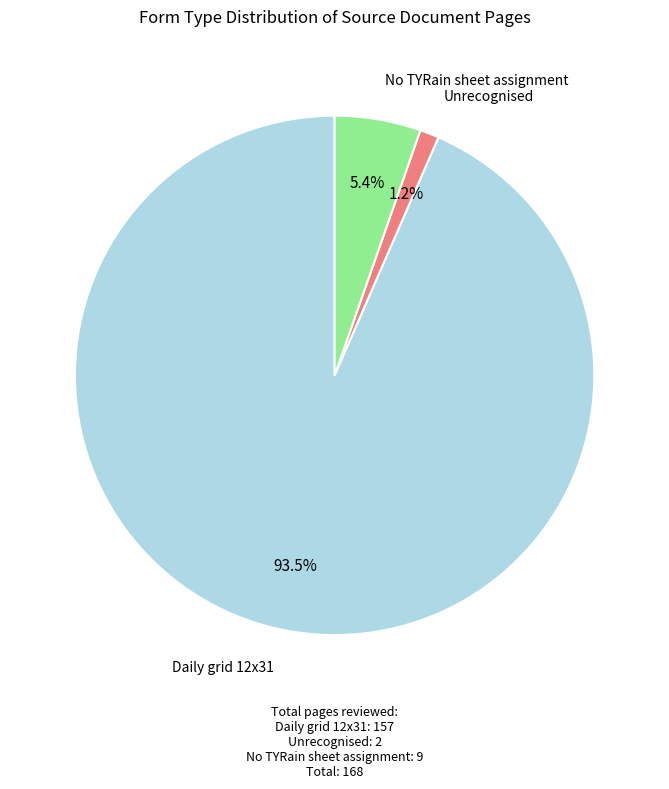

How many slices are in this pie chart?

3